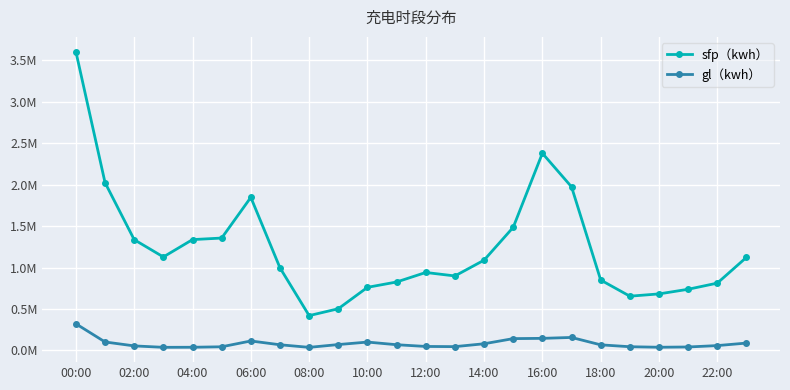

At which category is the sum across all series the highest?

00:00